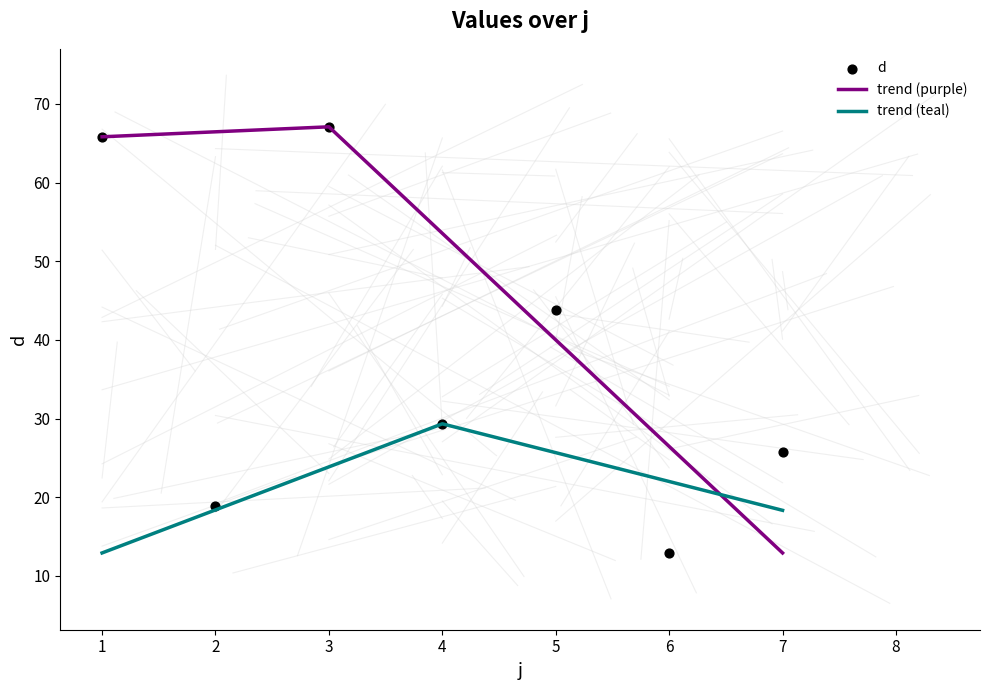

Between 2 and 3, which is larger?

3